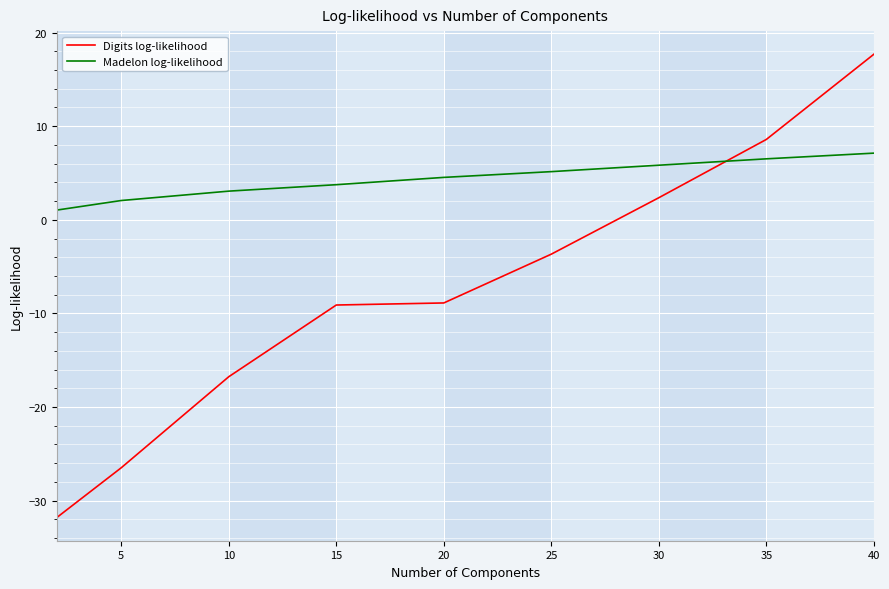

What is the minimum value shown in the chart?

-31.8